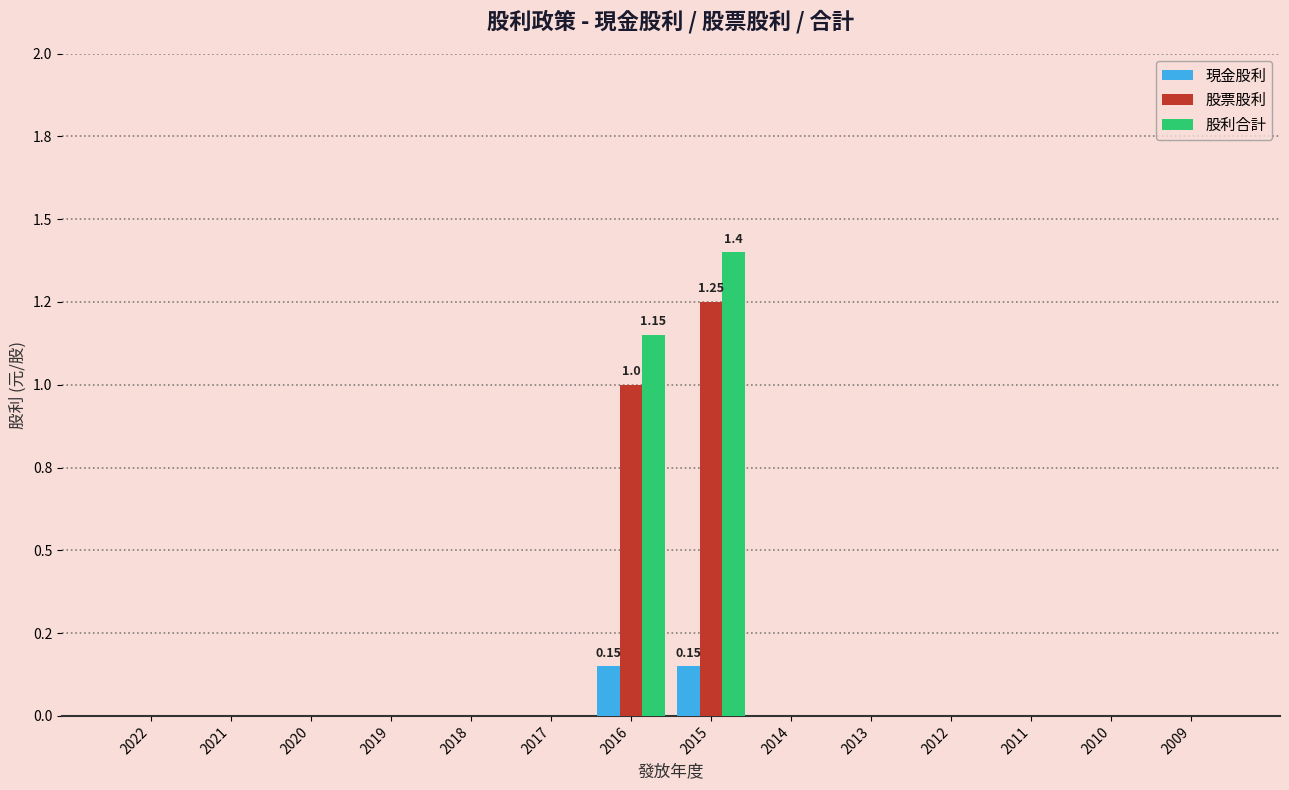

True or false: 股票股利 has a value of 0.5 at 2017.

False